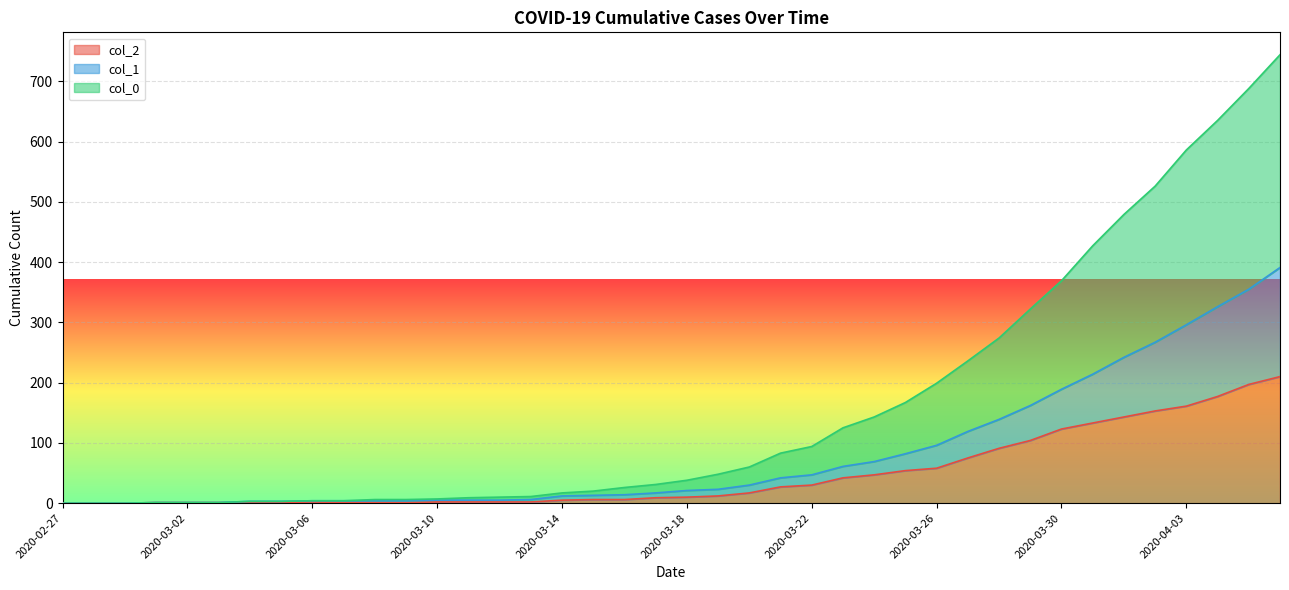

List the series in order of their overall mean, highest first.

col_0, col_1, col_2